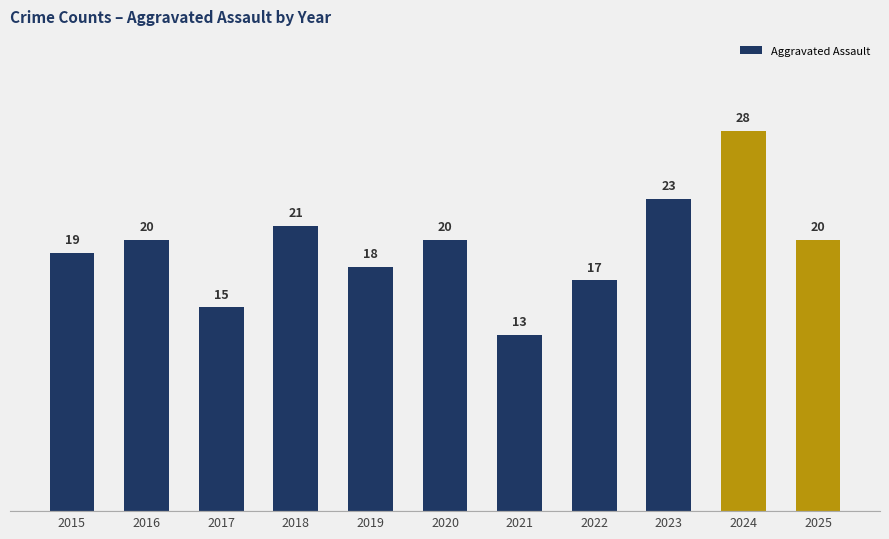

Is it true that the value at 2024 is 37?

False